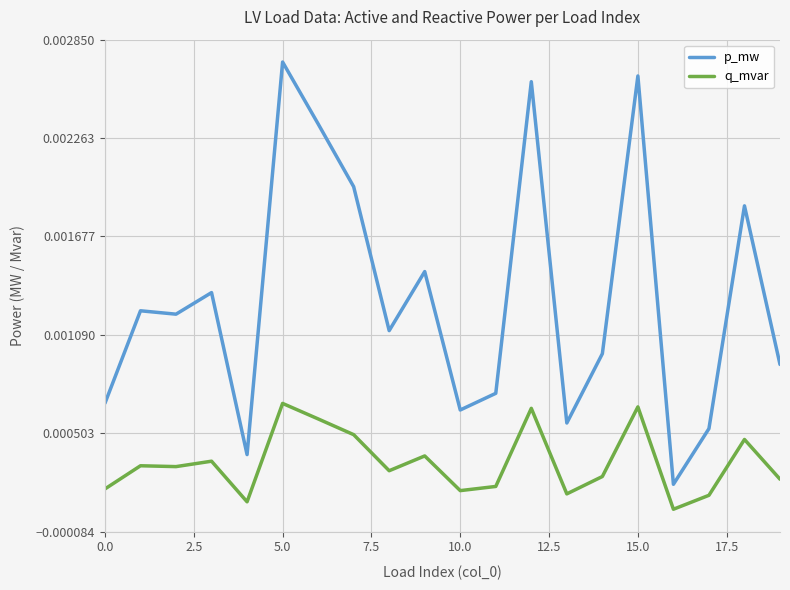

Which series has the widest spread of values?

p_mw